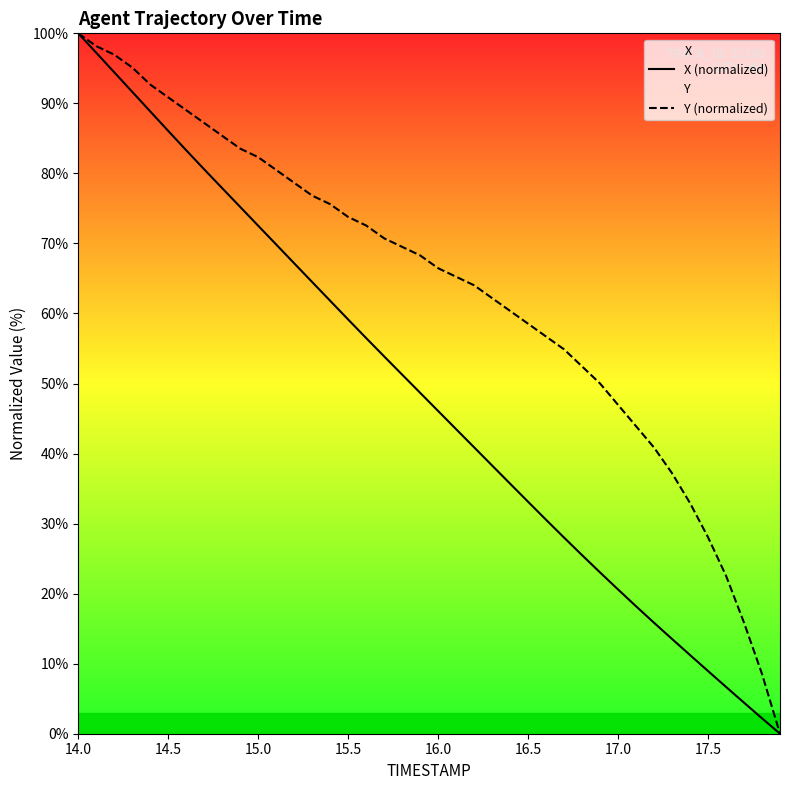

Is it true that X (normalized) equals 9.0 at 17.5?

True